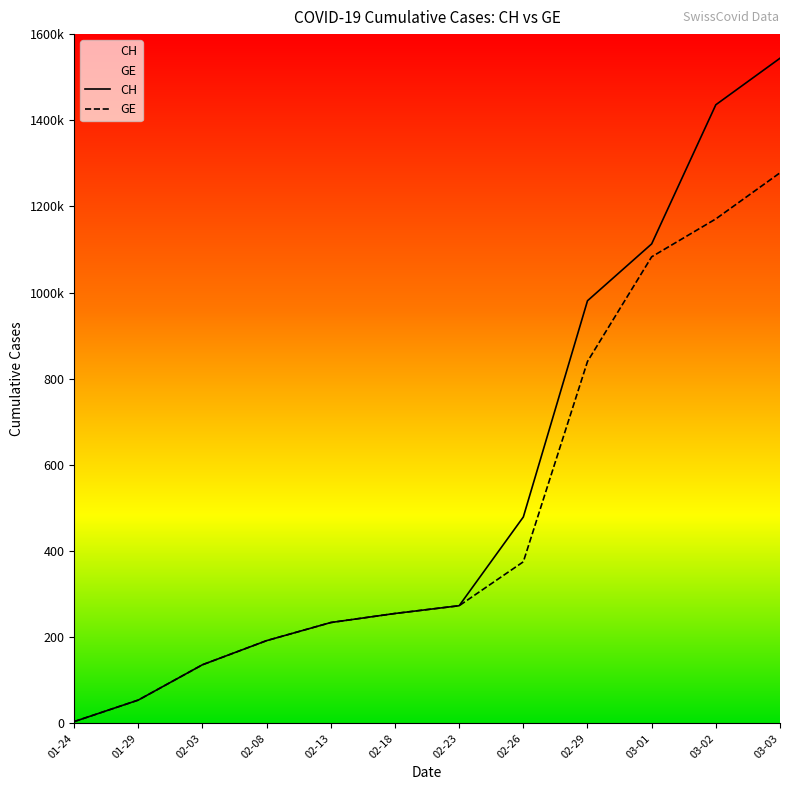

True or false: GE and CH cross at least once.

False